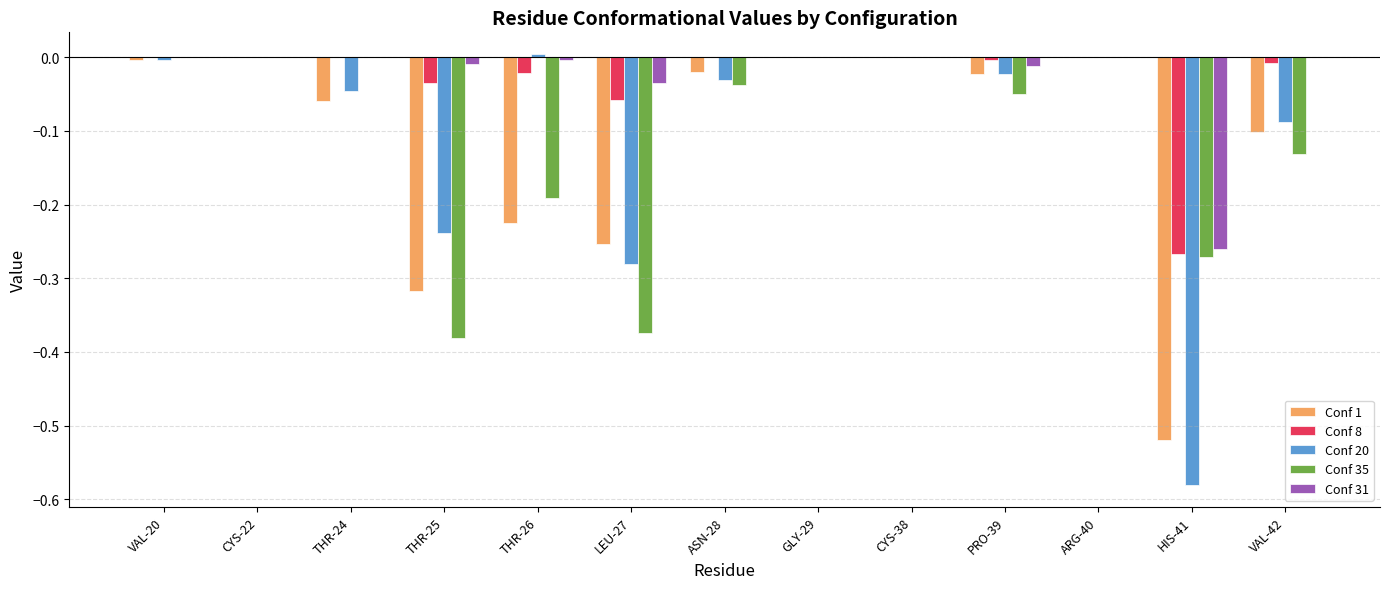

How many distinct data groups are displayed?

5